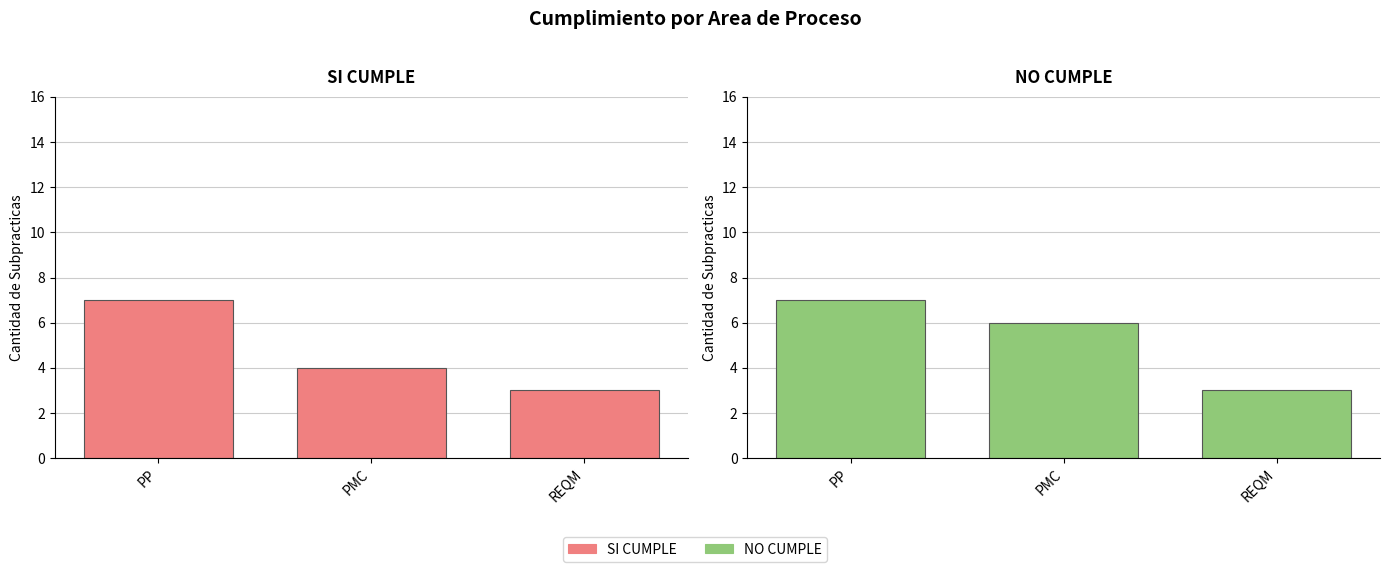

What is the difference between the maximum and minimum values in the SI CUMPLE series?

4